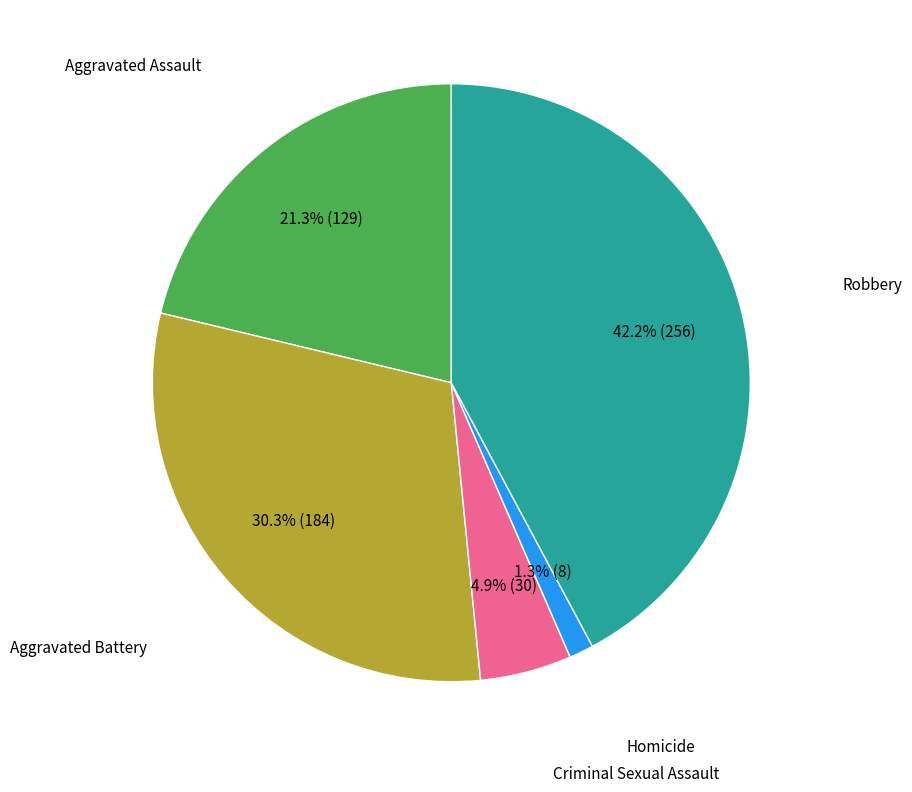

To the nearest percent, what is the average slice percentage?

20%